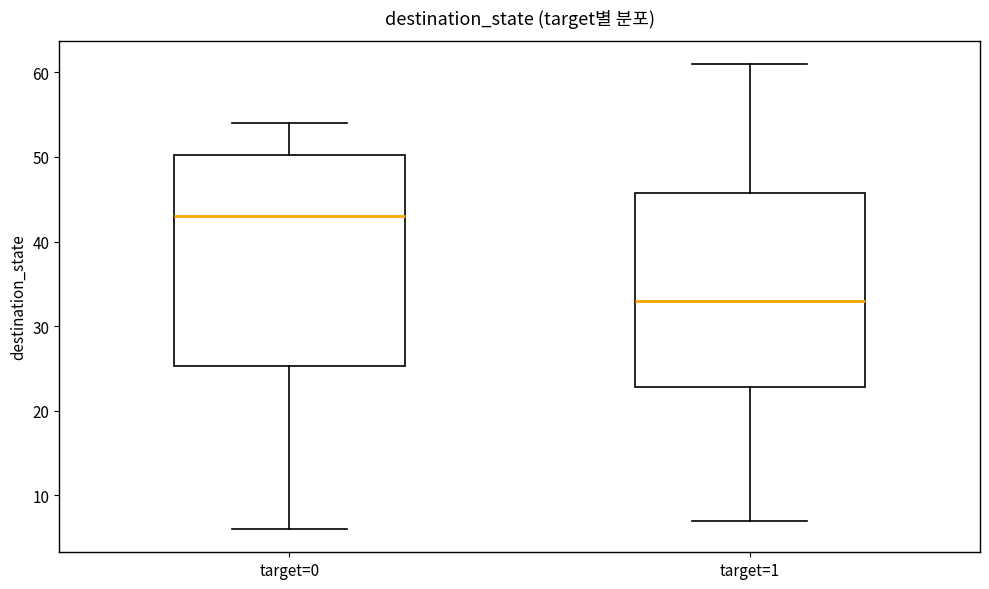

Reading left to right, read every box against the y-axis: the position of its median line, the range the box covers, and the ends of its whiskers. The values are not printed on the chart, so give them approximately, as read against the axis.

target=0: median 43, box 25 to 50, whiskers 6 to 54
target=1: median 33, box 23 to 46, whiskers 7 to 61